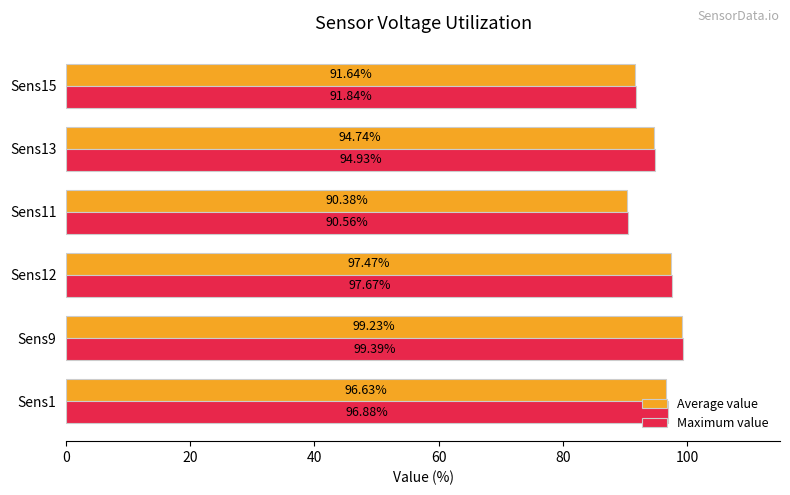

Which series has the largest range (max minus min)?

Average value